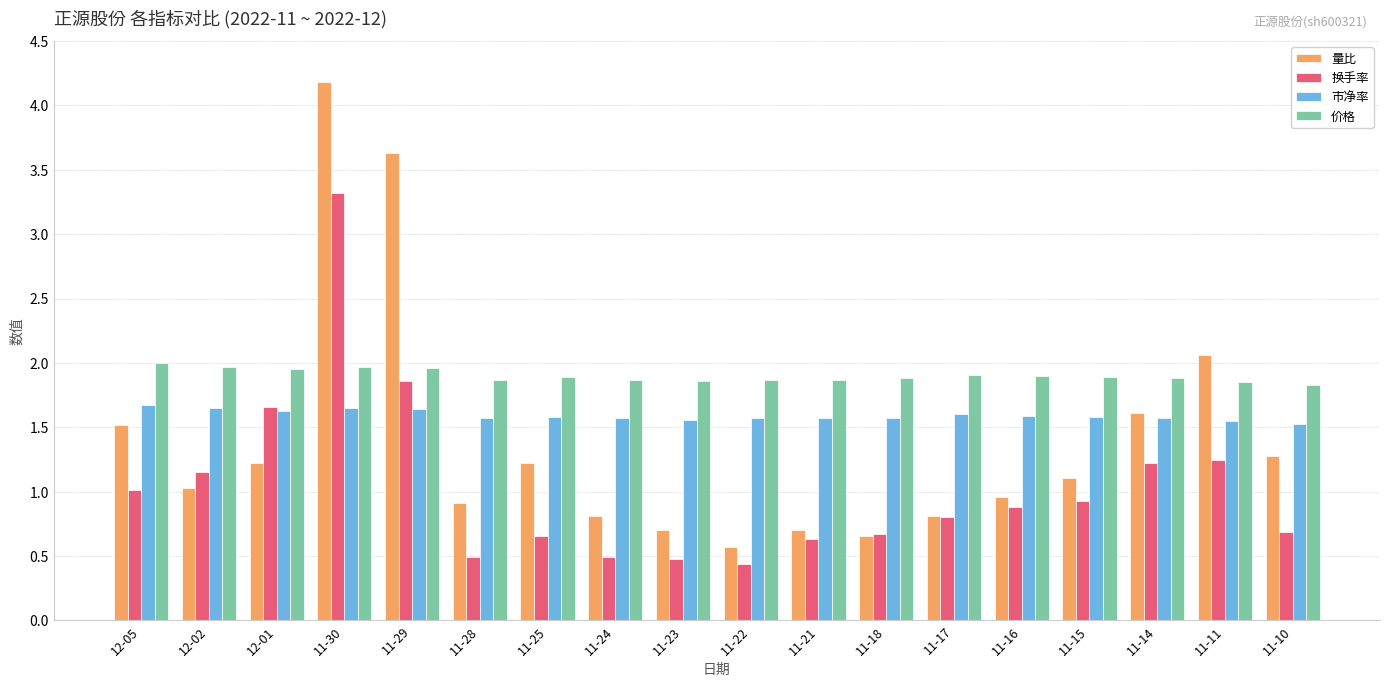

What is the difference between the highest and lowest values at 11-14?

0.7